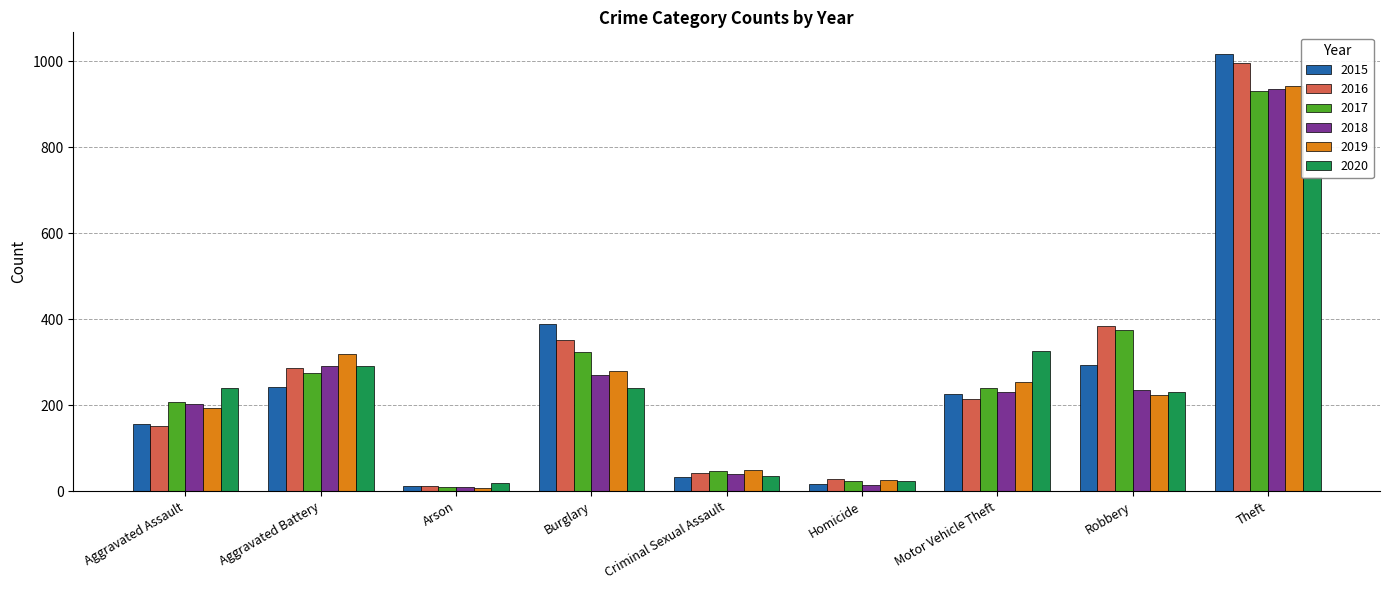

How many data points in 2020 are above 240?

4